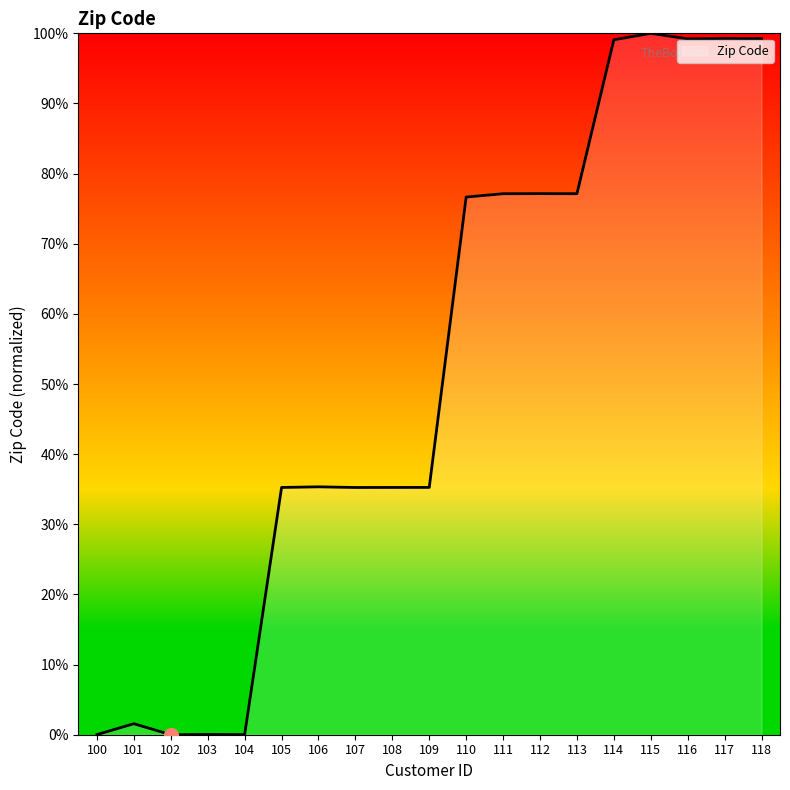

What is the greatest value displayed?

100.0